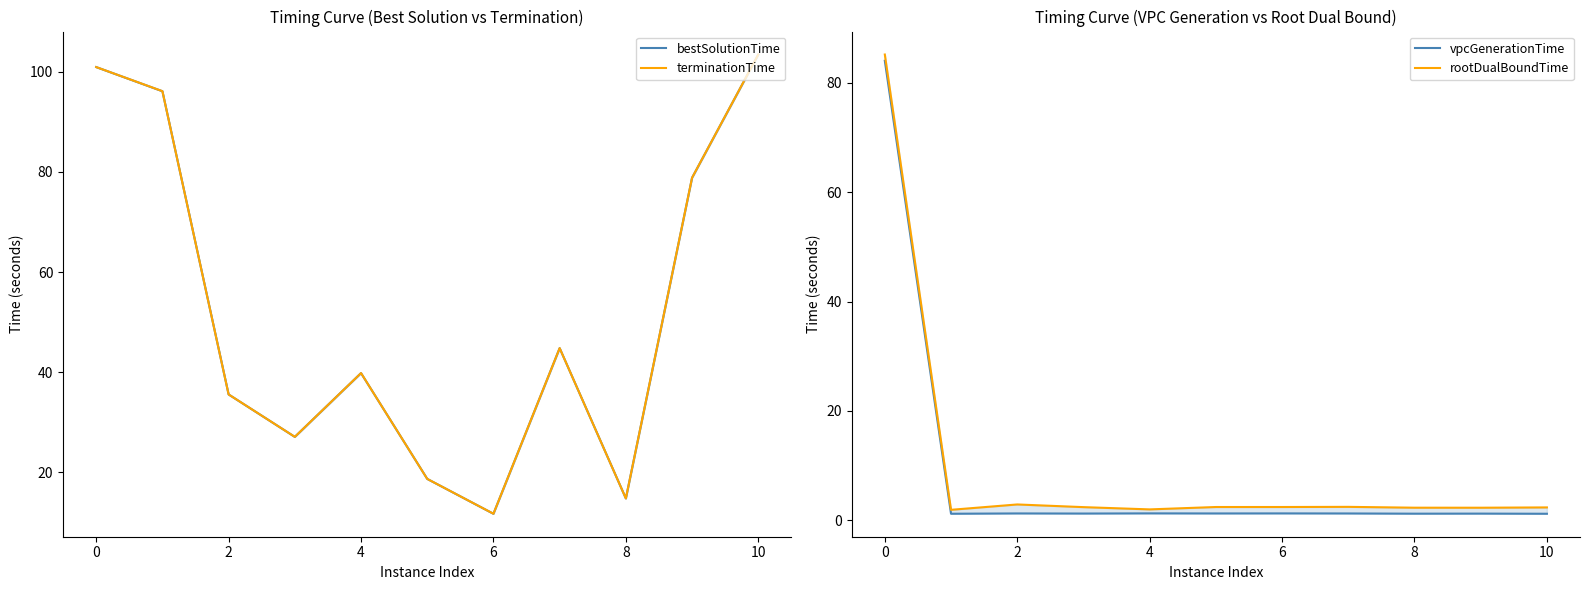

The value of terminationTime at 9 is 107.7. True or false?

False